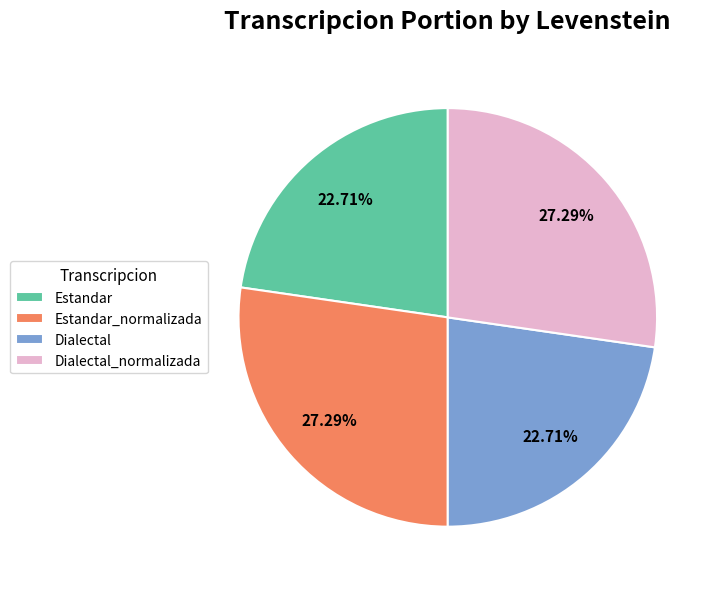

To the nearest percent, what percentage of the pie is Dialectal_normalizada?

27%